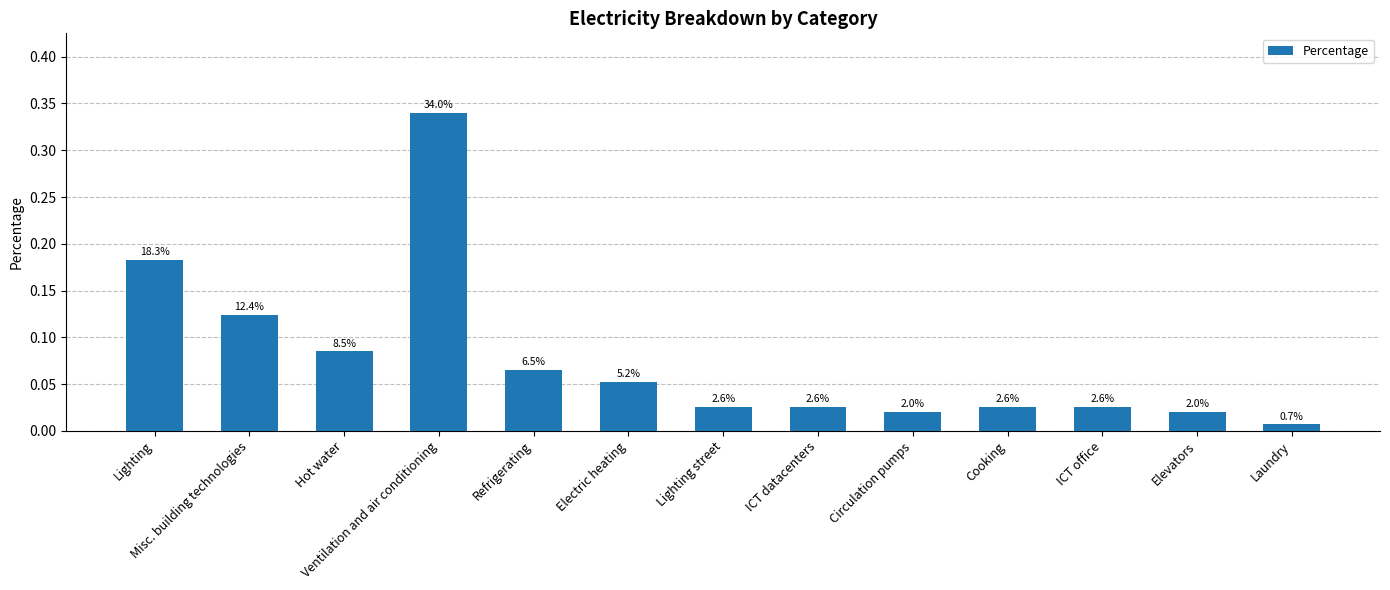

What is the sum of all values?

1.0